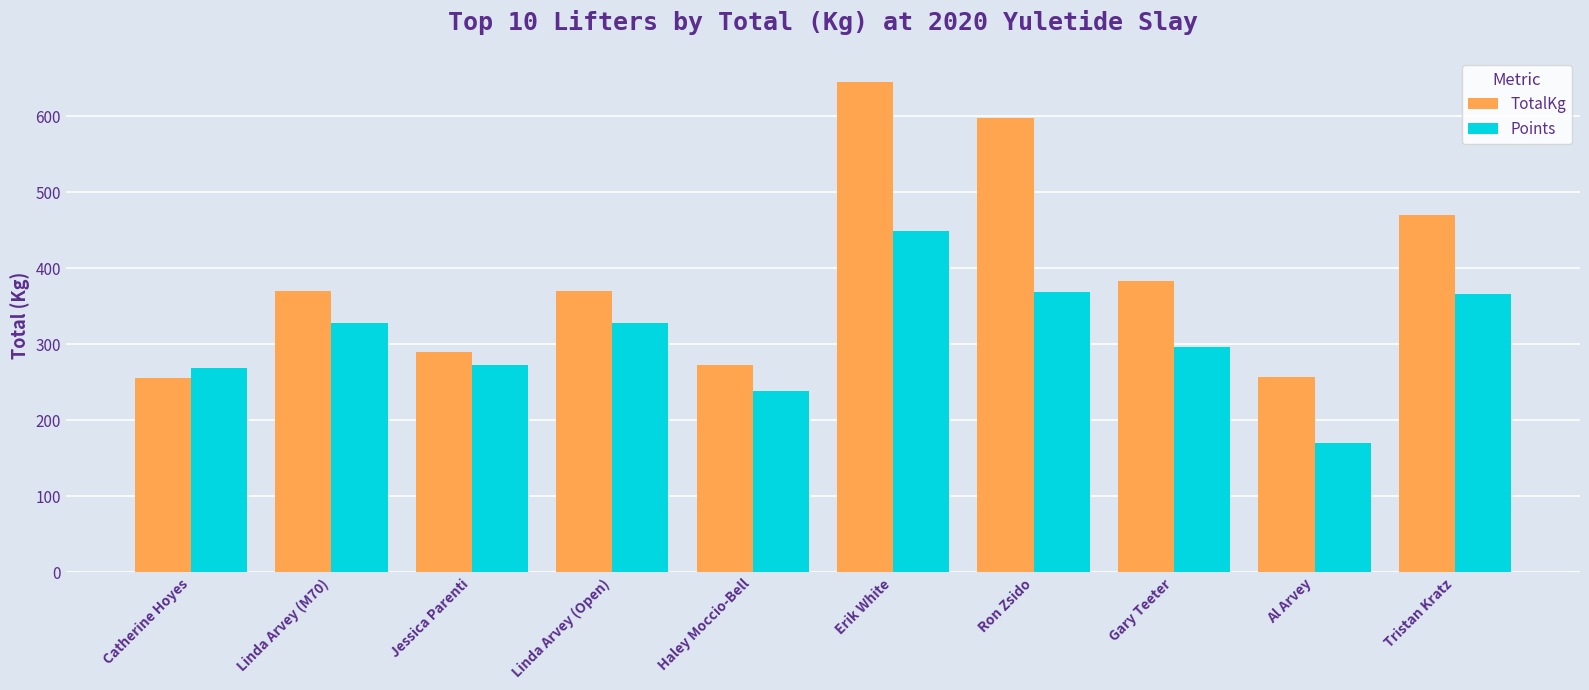

What is the sum of all TotalKg values?

3910.5